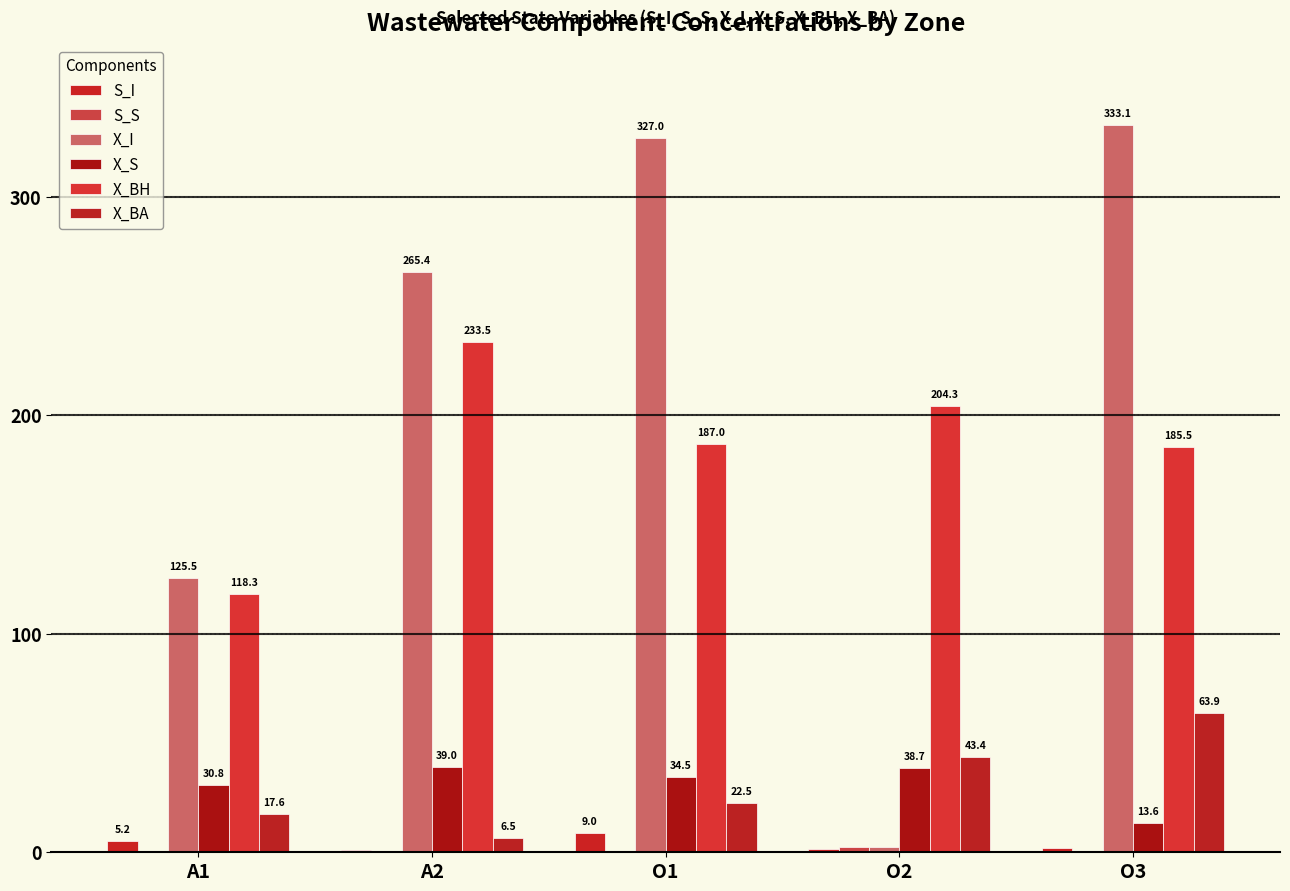

Reading right to left, transcribe all the data shown in this chart.

S_I: O3=2.0	O2=1.6	O1=9.0	A2=1.1	A1=5.2
S_S: O3=0.4	O2=2.4	O1=0.7	A2=0.1	A1=0.5
X_I: O3=333.1	O2=2.3	O1=327.0	A2=265.4	A1=125.5
X_S: O3=13.6	O2=38.7	O1=34.5	A2=39.0	A1=30.8
X_BH: O3=185.5	O2=204.3	O1=187.0	A2=233.5	A1=118.3
X_BA: O3=63.9	O2=43.4	O1=22.5	A2=6.5	A1=17.6